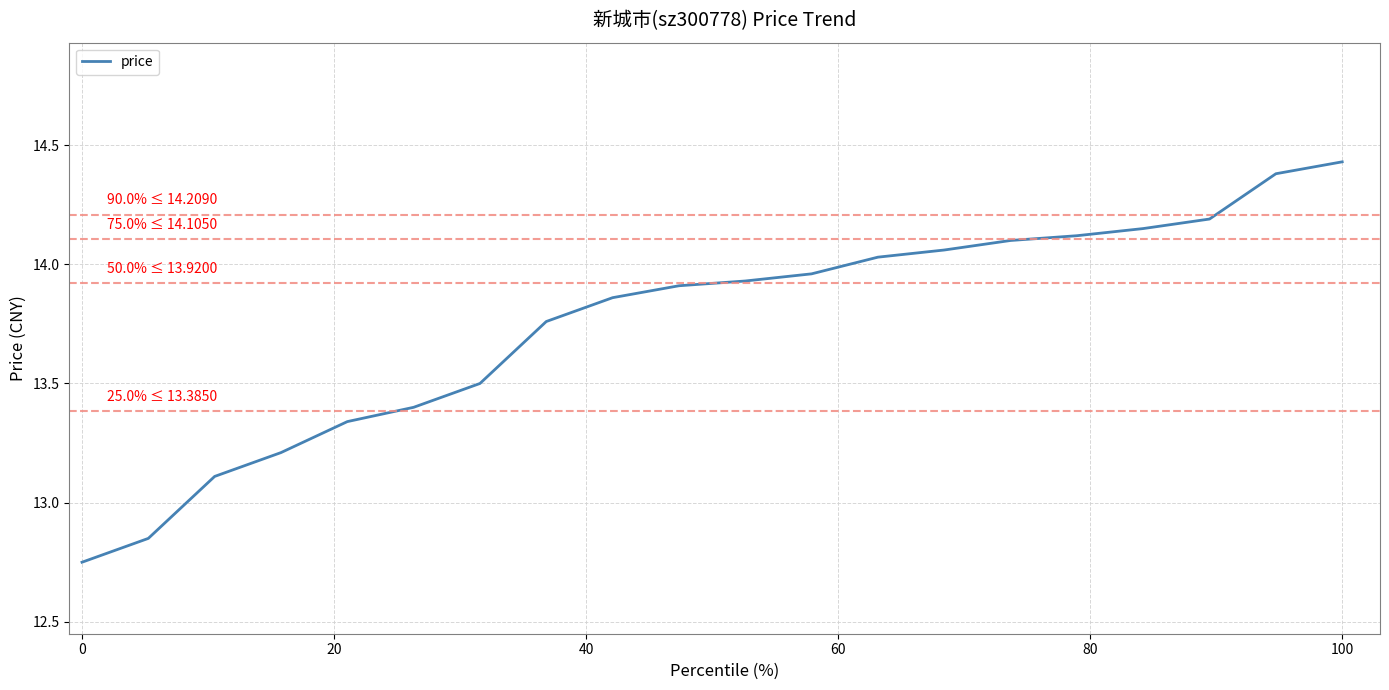

What is the difference between the maximum and minimum values?

1.7